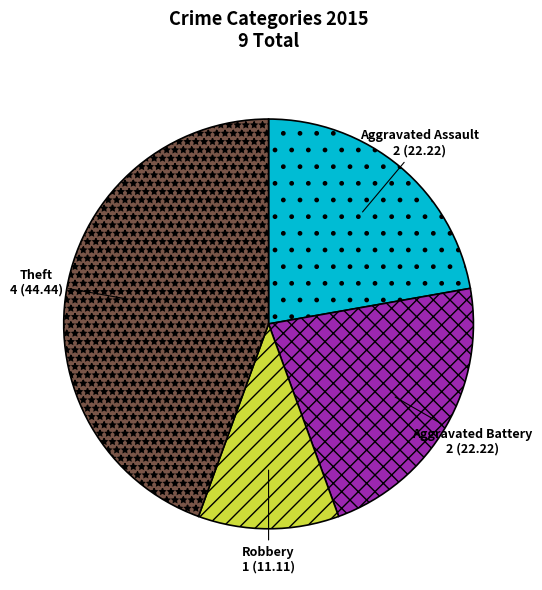

Does Theft represent more than half of the total?

No